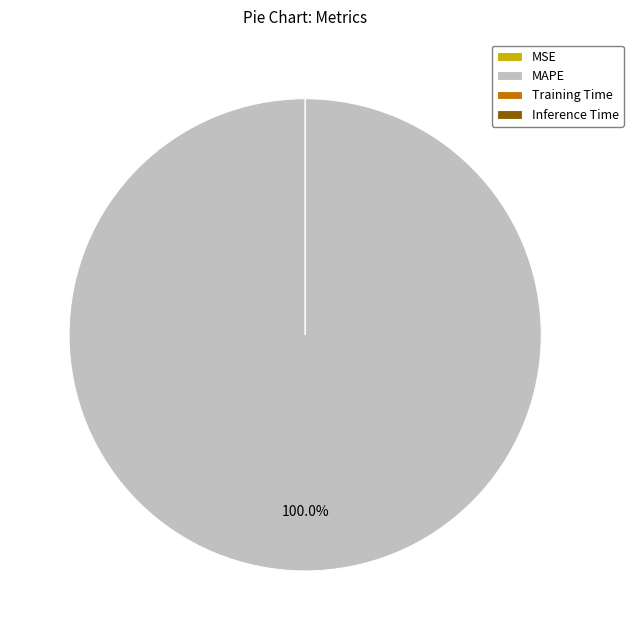

Which category has the smallest portion of the pie?

MSE